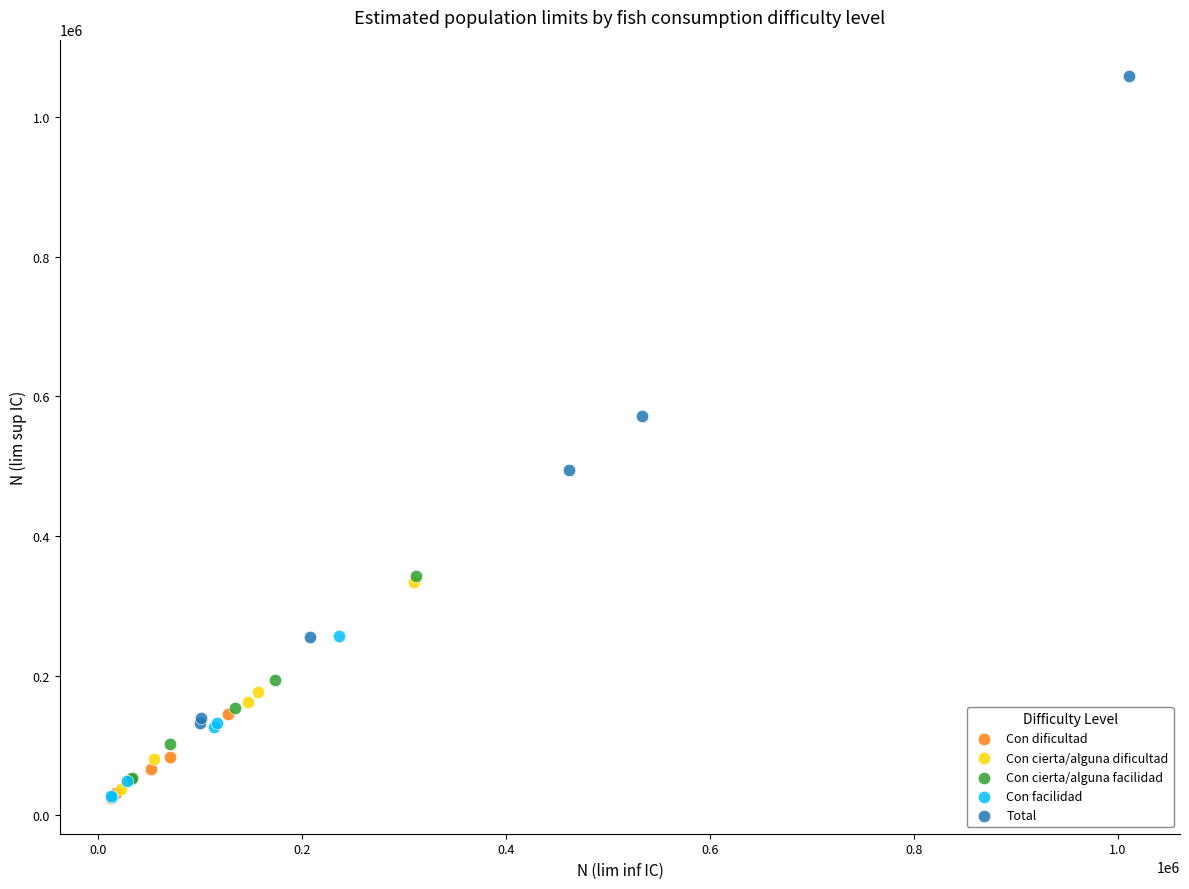

Which series has the largest Y range (max minus min)?

Total